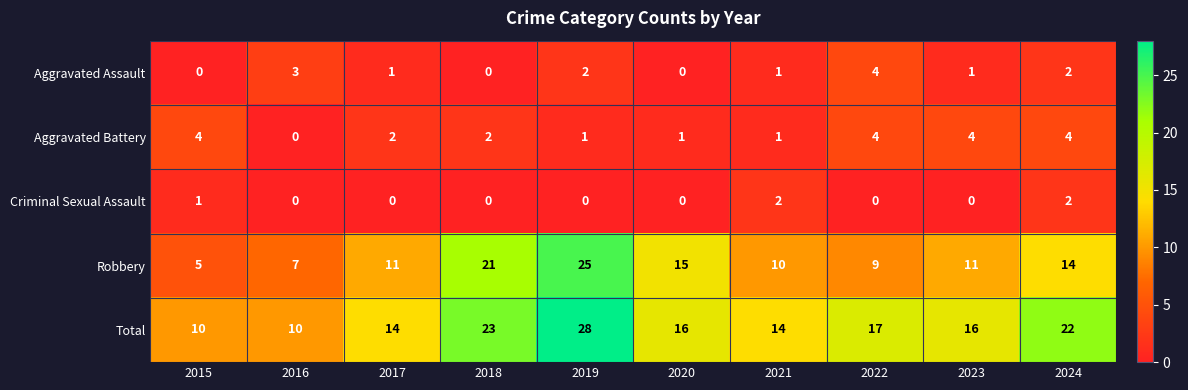

The value of Total at 2023 is 25. True or false?

False